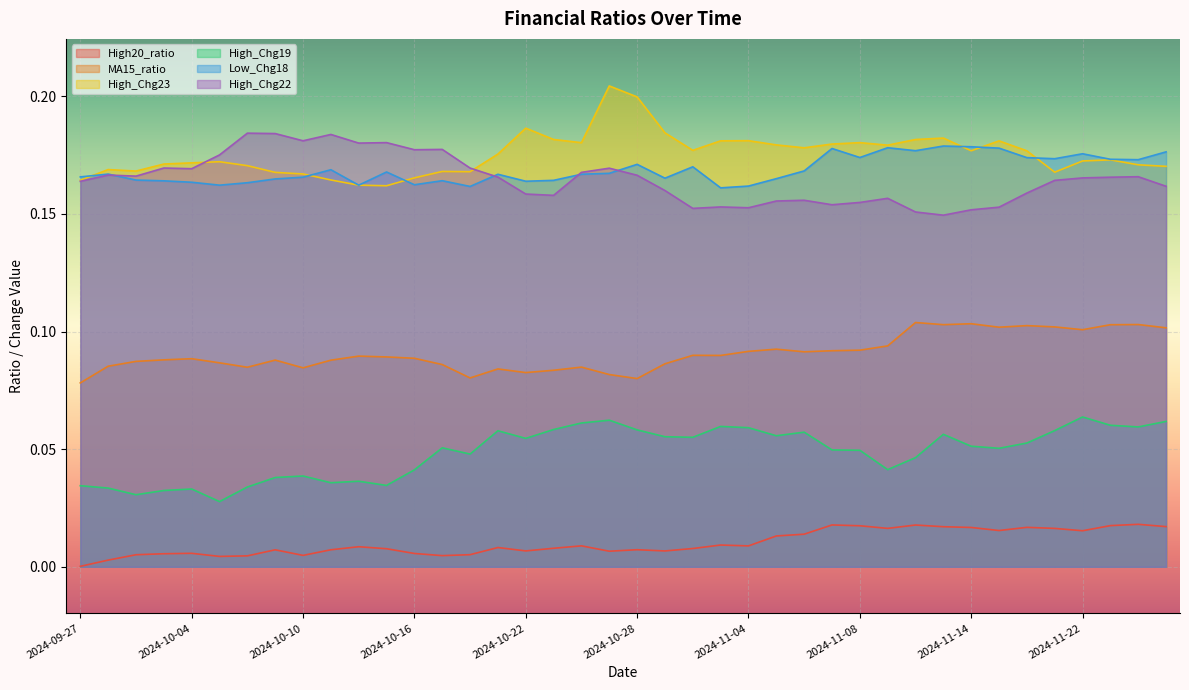

Reading right to left, list all the values displayed in this chart.

High20_ratio: 0.0	0.0	0.0	0.0	0.0	0.0	0.0	0.0	0.0	0.0	0.0	0.0	0.0	0.0	0.0	0.0	0.0	0.0	0.0	0.0	0.0	0.0	0.0	0.0	0.0	0.0	0.0	0.0	0.0	0.0	0.0	0.0	0.0	0.0	0.0	0.0	0.0	0.0	0.0	0.0
MA15_ratio: 0.1	0.1	0.1	0.1	0.1	0.1	0.1	0.1	0.1	0.1	0.1	0.1	0.1	0.1	0.1	0.1	0.1	0.1	0.1	0.1	0.1	0.1	0.1	0.1	0.1	0.1	0.1	0.1	0.1	0.1	0.1	0.1	0.1	0.1	0.1	0.1	0.1	0.1	0.1	0.1
High_Chg23: 0.2	0.2	0.2	0.2	0.2	0.2	0.2	0.2	0.2	0.2	0.2	0.2	0.2	0.2	0.2	0.2	0.2	0.2	0.2	0.2	0.2	0.2	0.2	0.2	0.2	0.2	0.2	0.2	0.2	0.2	0.2	0.2	0.2	0.2	0.2	0.2	0.2	0.2	0.2	0.2
High_Chg19: 0.1	0.1	0.1	0.1	0.1	0.1	0.1	0.1	0.1	0.0	0.0	0.0	0.0	0.1	0.1	0.1	0.1	0.1	0.1	0.1	0.1	0.1	0.1	0.1	0.1	0.0	0.1	0.0	0.0	0.0	0.0	0.0	0.0	0.0	0.0	0.0	0.0	0.0	0.0	0.0
Low_Chg18: 0.2	0.2	0.2	0.2	0.2	0.2	0.2	0.2	0.2	0.2	0.2	0.2	0.2	0.2	0.2	0.2	0.2	0.2	0.2	0.2	0.2	0.2	0.2	0.2	0.2	0.2	0.2	0.2	0.2	0.2	0.2	0.2	0.2	0.2	0.2	0.2	0.2	0.2	0.2	0.2
High_Chg22: 0.2	0.2	0.2	0.2	0.2	0.2	0.2	0.2	0.1	0.2	0.2	0.2	0.2	0.2	0.2	0.2	0.2	0.2	0.2	0.2	0.2	0.2	0.2	0.2	0.2	0.2	0.2	0.2	0.2	0.2	0.2	0.2	0.2	0.2	0.2	0.2	0.2	0.2	0.2	0.2